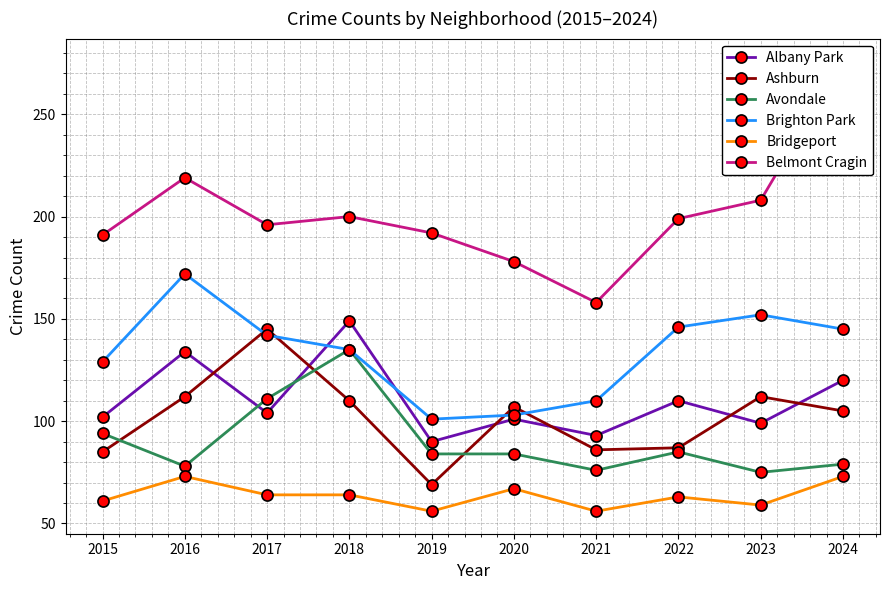

Is this an area chart (filled region under the line)?

No